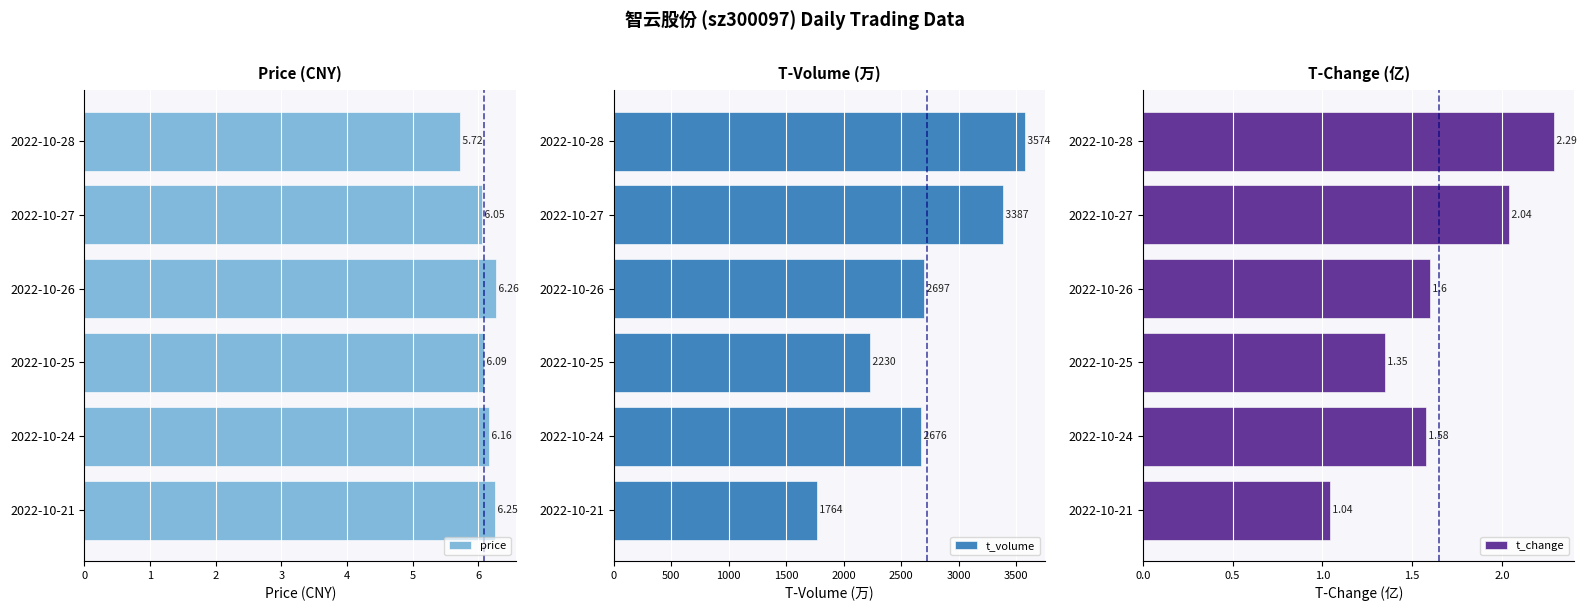

What is the maximum value for t_change?

2.3